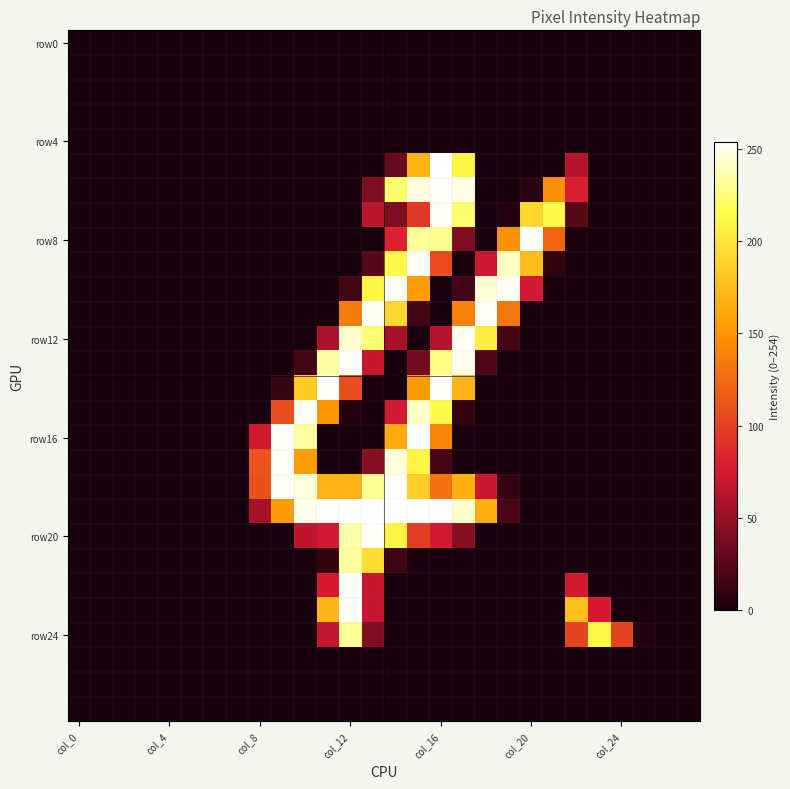

How many series are shown in this chart?

28